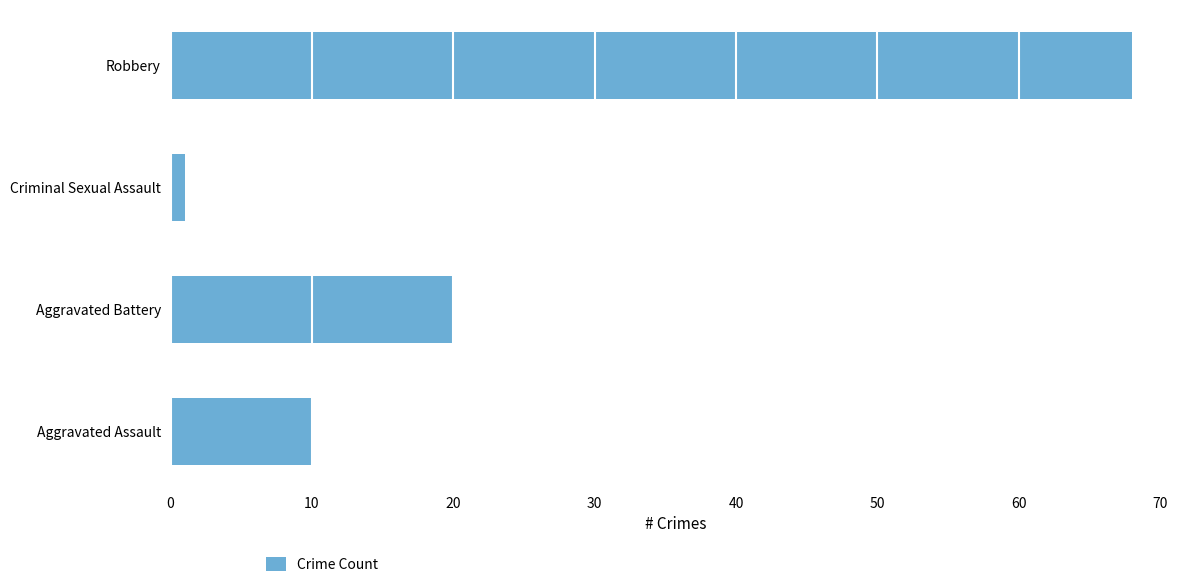

What is the difference between the maximum and minimum values?

67